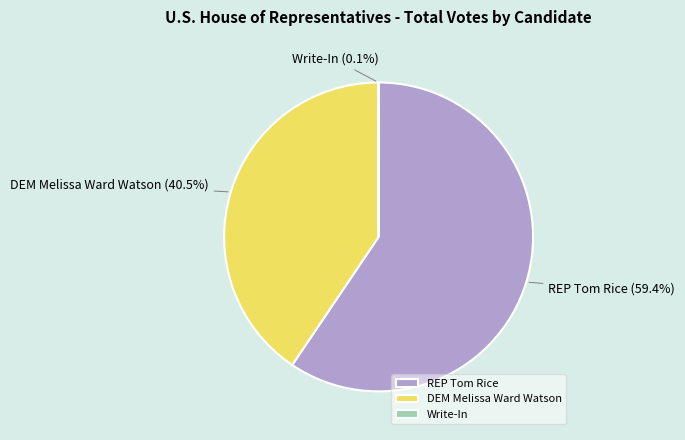

Is REP Tom Rice the majority of the pie?

Yes